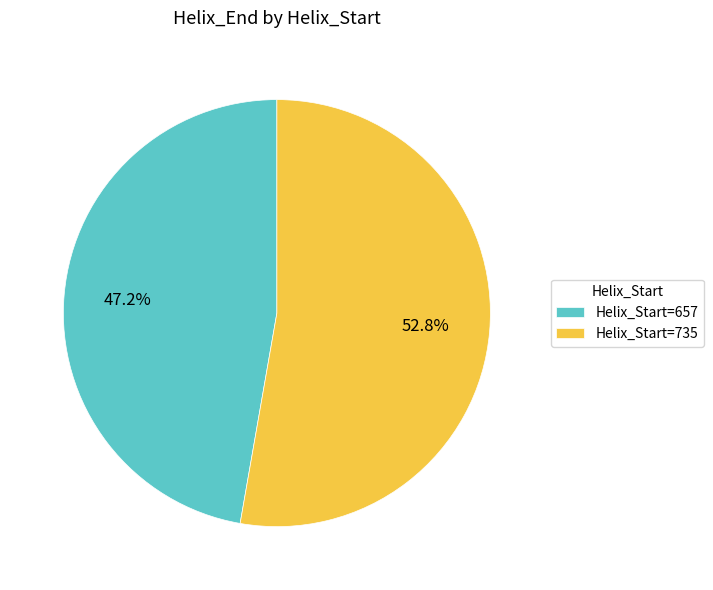

Combined, do Helix_Start=735 and Helix_Start=657 account for over 50%?

Yes